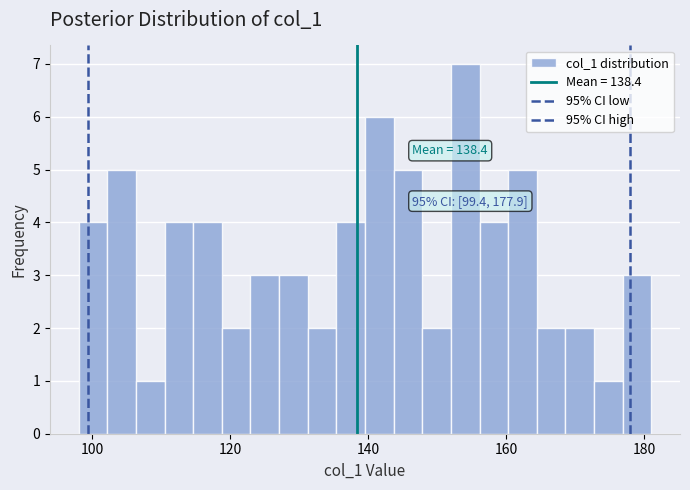

Around what value on the x-axis is the tallest bar? Give the approximate position of its centre, as read against the axis.

154